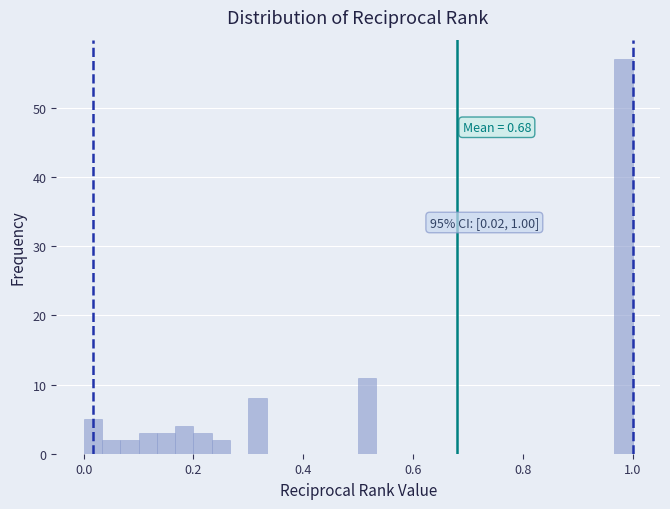

Read against the x-axis, roughly where is the centre of the tallest bar?

0.98